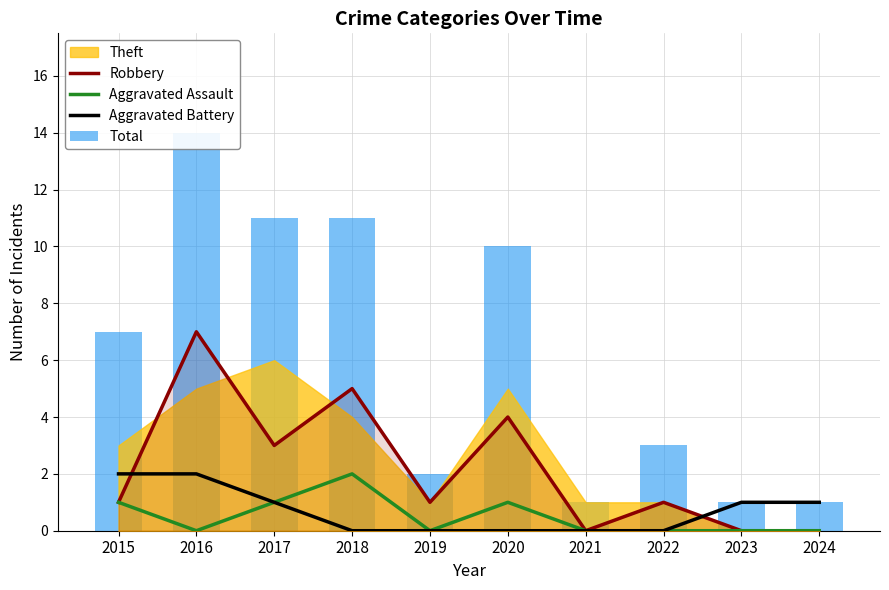

Is it true that Aggravated Assault equals 1 at 2024?

False